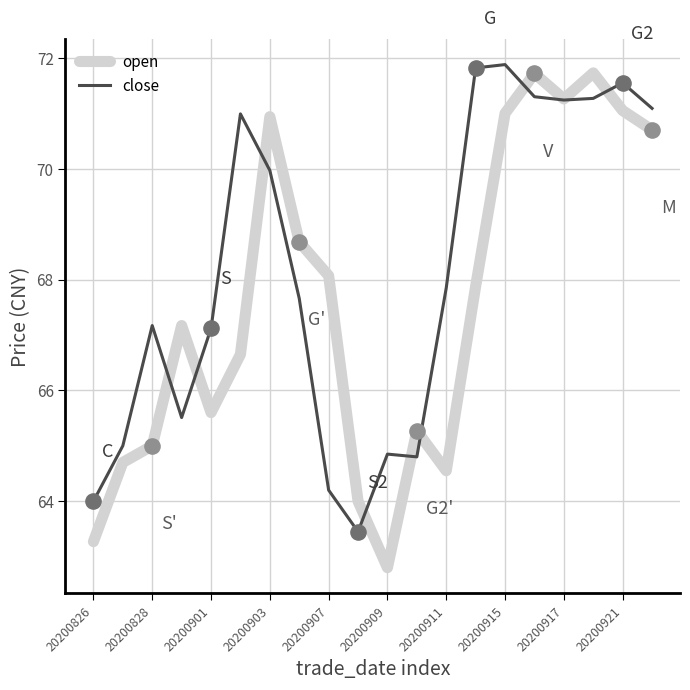

What is the maximum value for open?

71.7